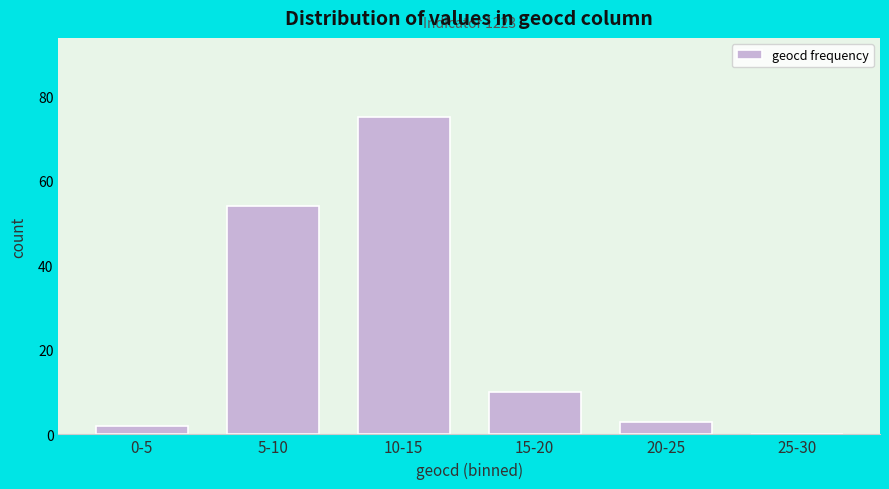

Reading left to right, list all the values displayed in this chart.

0-5=2	5-10=54	10-15=75	15-20=10	20-25=3	25-30=0